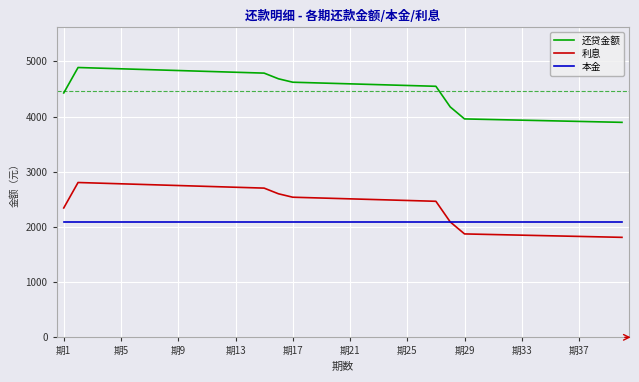

Which series has the largest total across all categories?

还贷金额